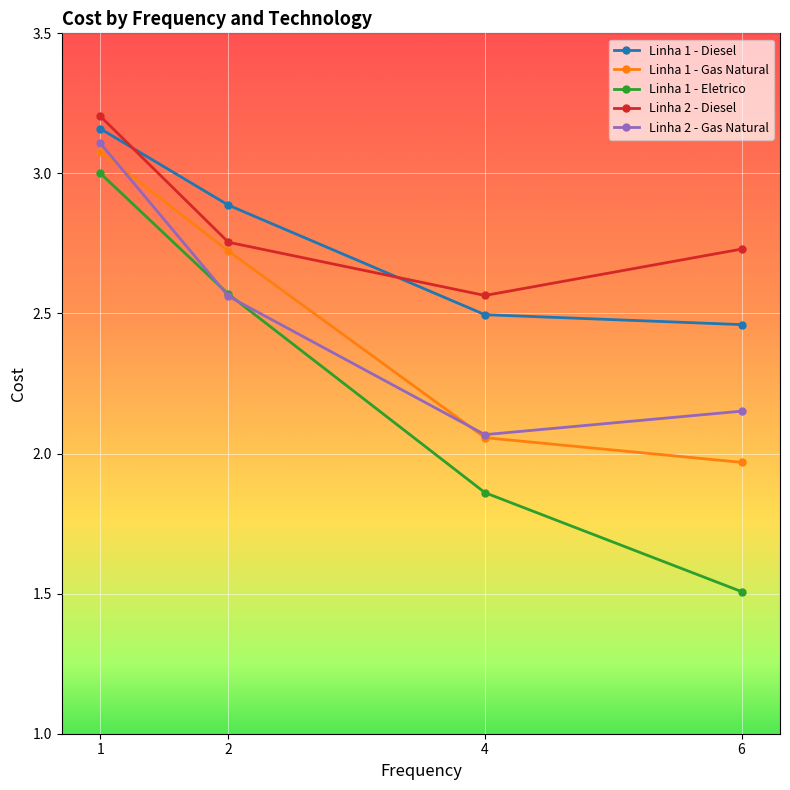

True or false: Linha 1 - Gas Natural and Linha 2 - Diesel intersect in this chart.

False